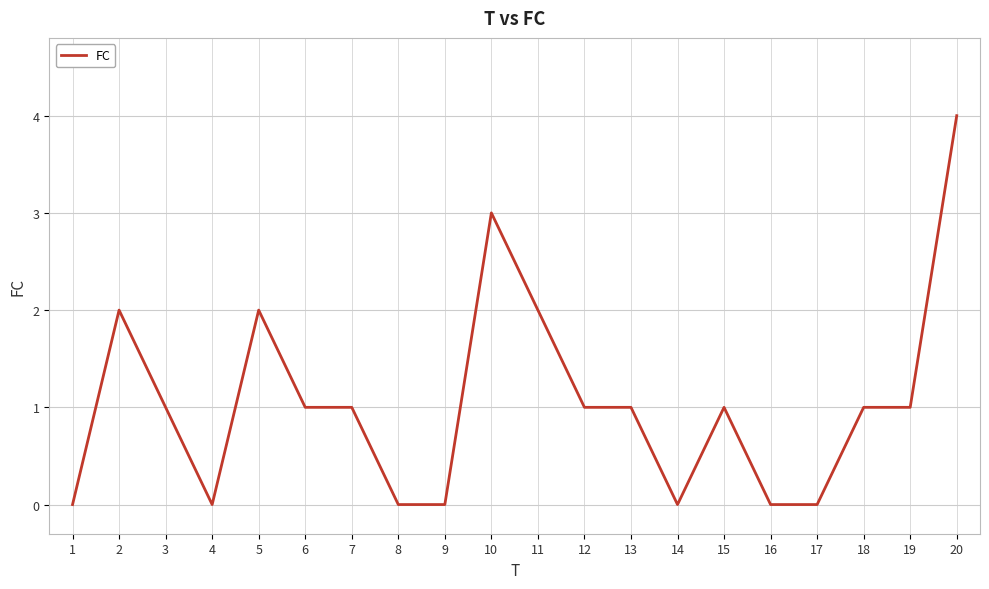

How many lines are shown in the chart?

1